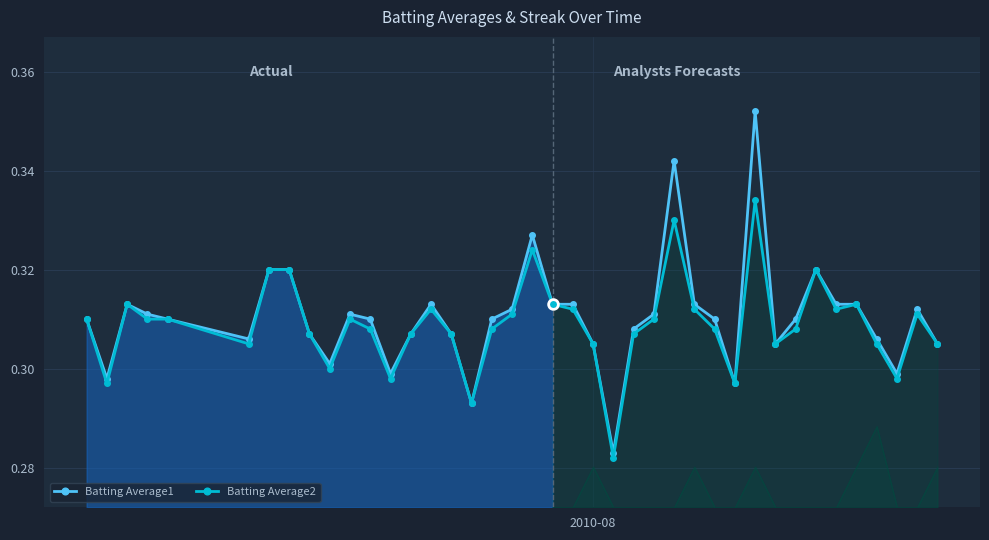

Count the Batting Average1 values in the range 0 to 1.

40